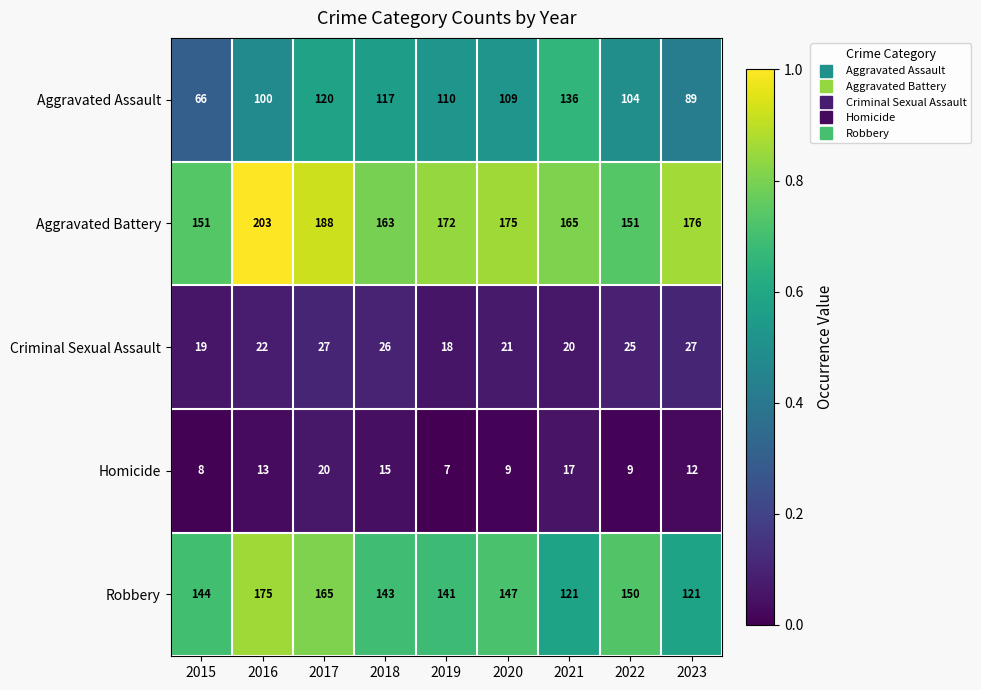

The Aggravated Assault series shows 89 at 2023. True or false?

True